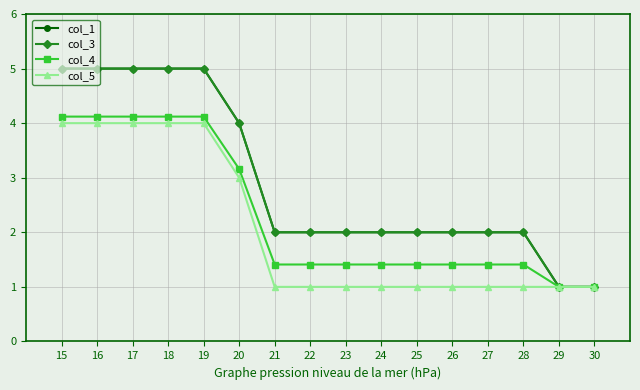

Does the chart have visible grid lines?

Yes